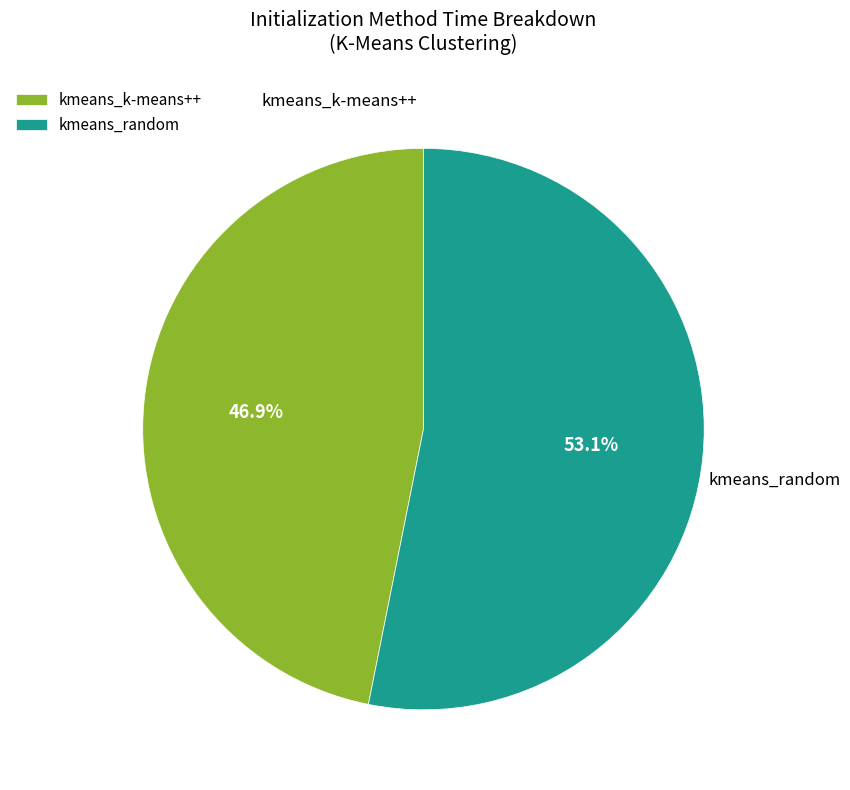

Count the number of slices in the pie.

2